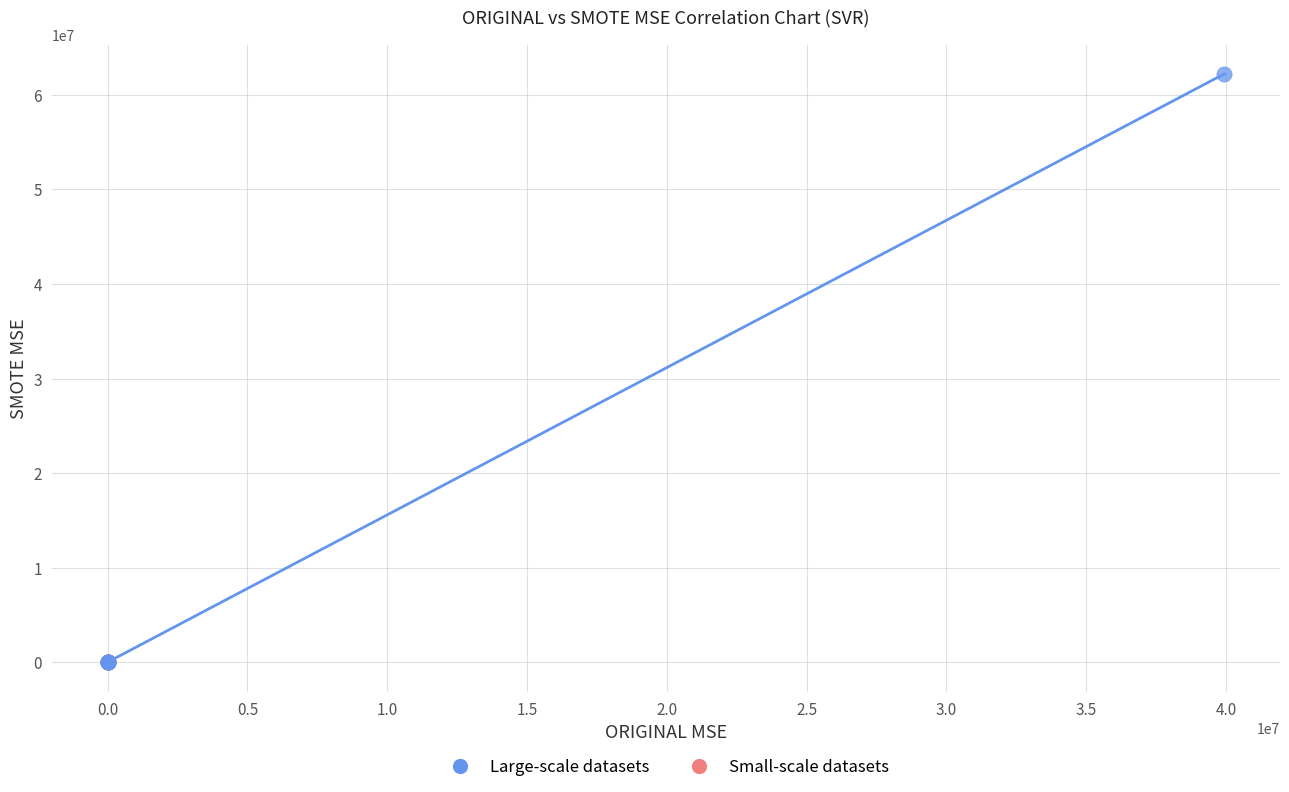

Which series reaches the maximum Y coordinate?

Large-scale datasets